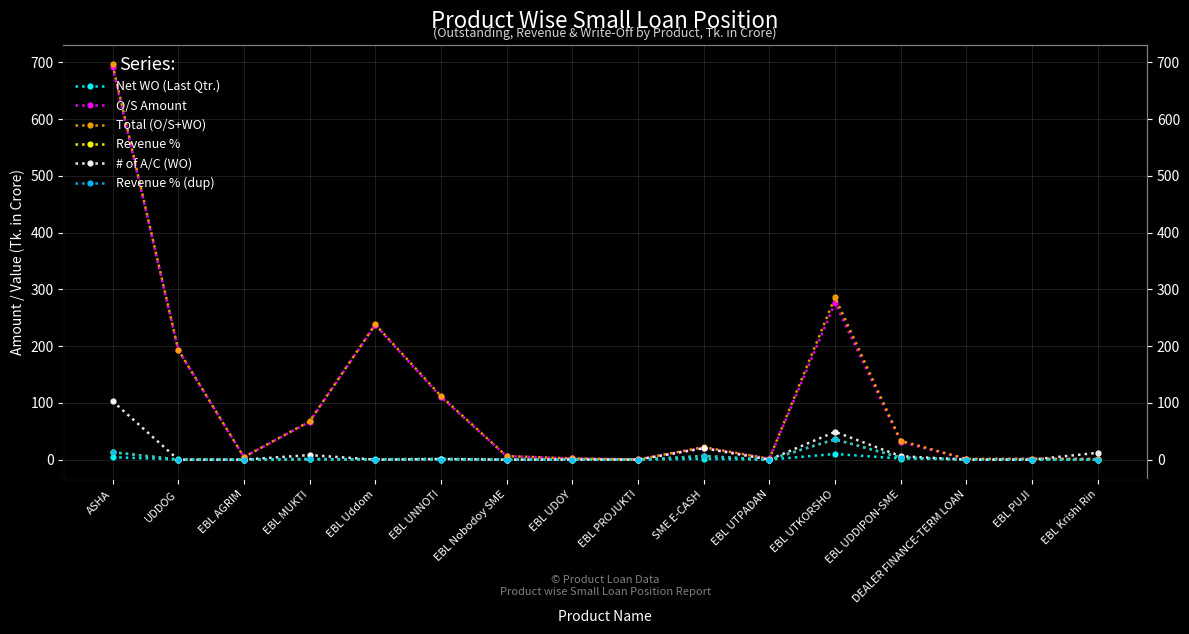

True or false: Net WO (Last Qtr.) and Revenue % intersect in this chart.

True